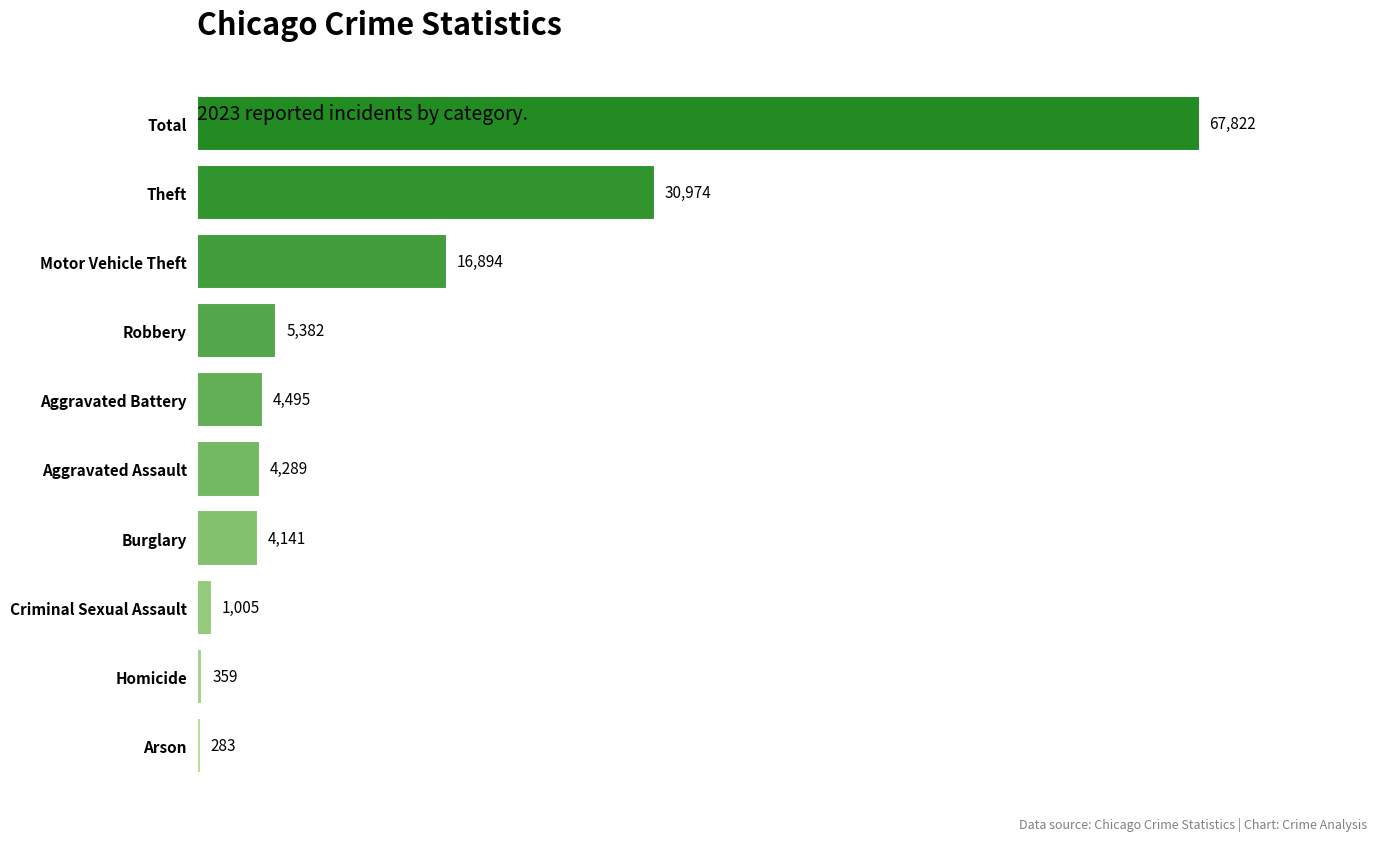

What is the sum of the values at Criminal Sexual Assault and Total?

68827